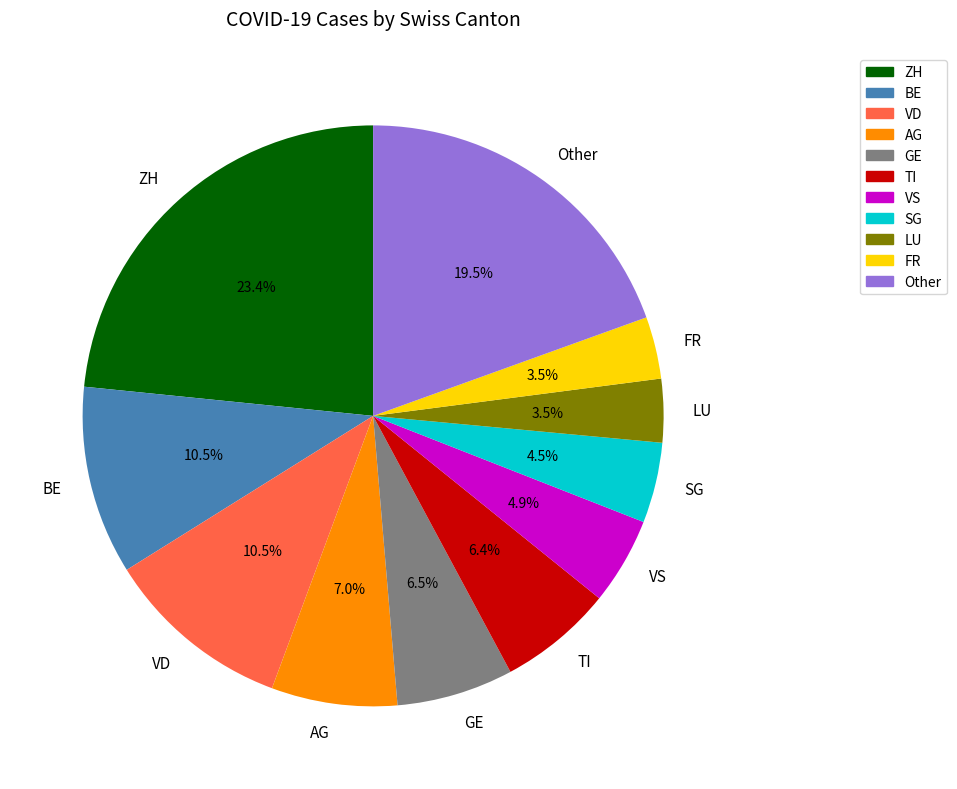

Is there a majority slice in this chart?

No